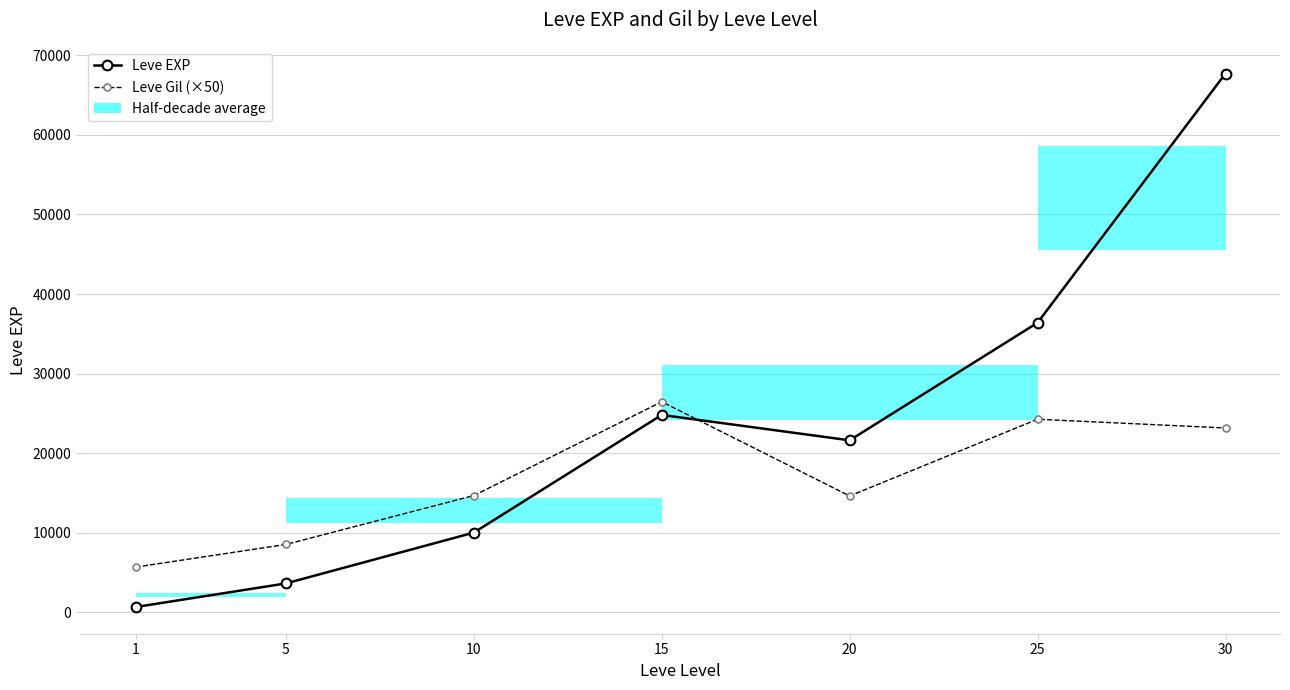

Reading left to right, transcribe all the data shown in this chart.

Leve EXP: 1=630	5=3600	10=9990	15=24790	20=21600	25=36390	30=67730
Leve Gil (×50): 1=5650	5=8500	10=14650	15=26450	20=14600	25=24250	30=23150